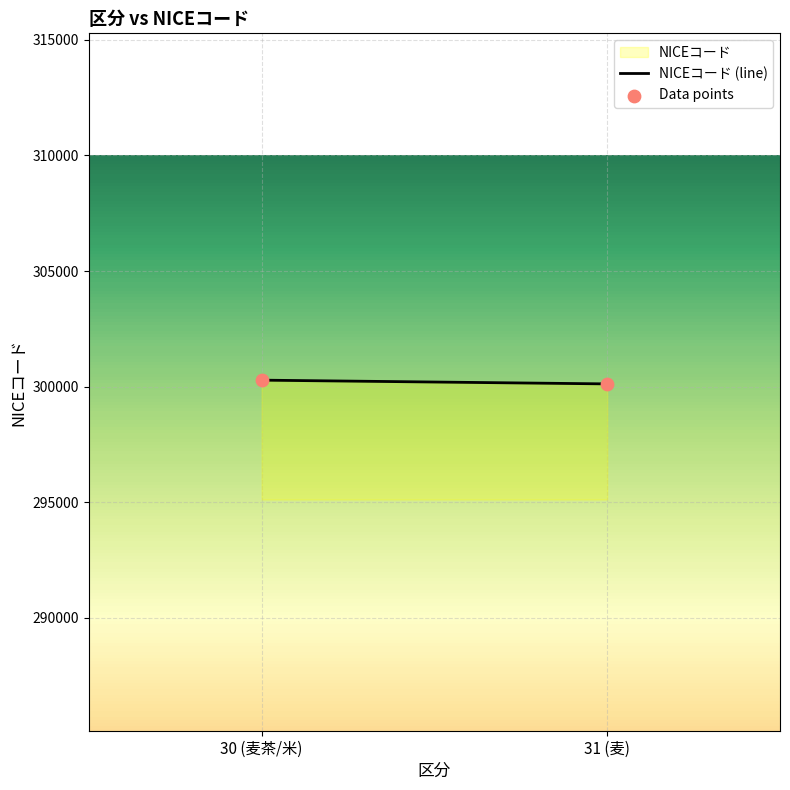

What is the range of Y values (max minus min)?

162